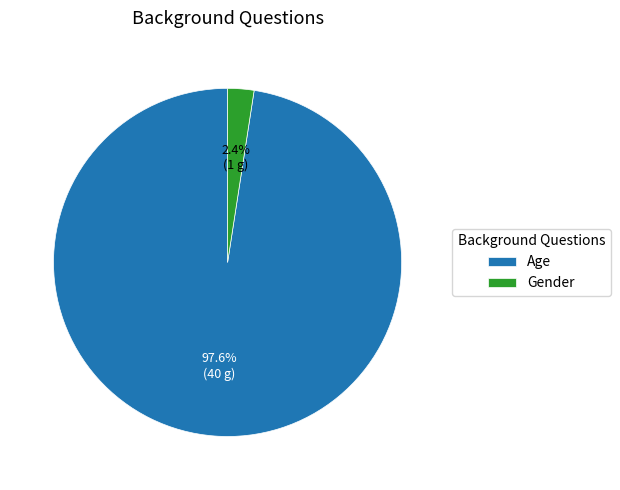

How many segments does this pie chart have?

2